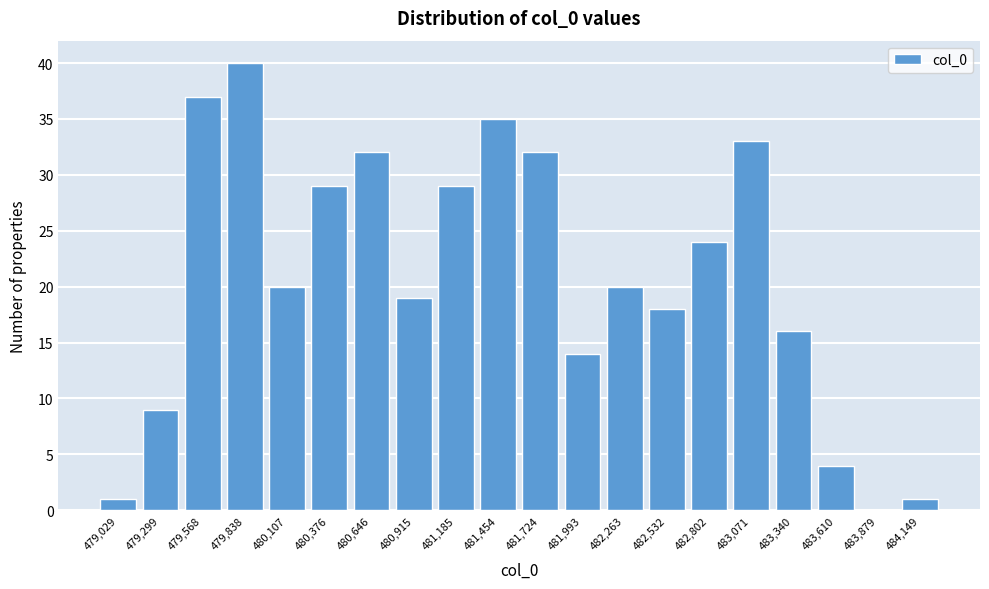

Reading left to right, what are all the values shown in this chart?

479,029=1	479,299=9	479,568=37	479,838=40	480,107=20	480,376=29	480,646=32	480,915=19	481,185=29	481,454=35	481,724=32	481,993=14	482,263=20	482,532=18	482,802=24	483,071=33	483,340=16	483,610=4	483,879=0	484,149=1